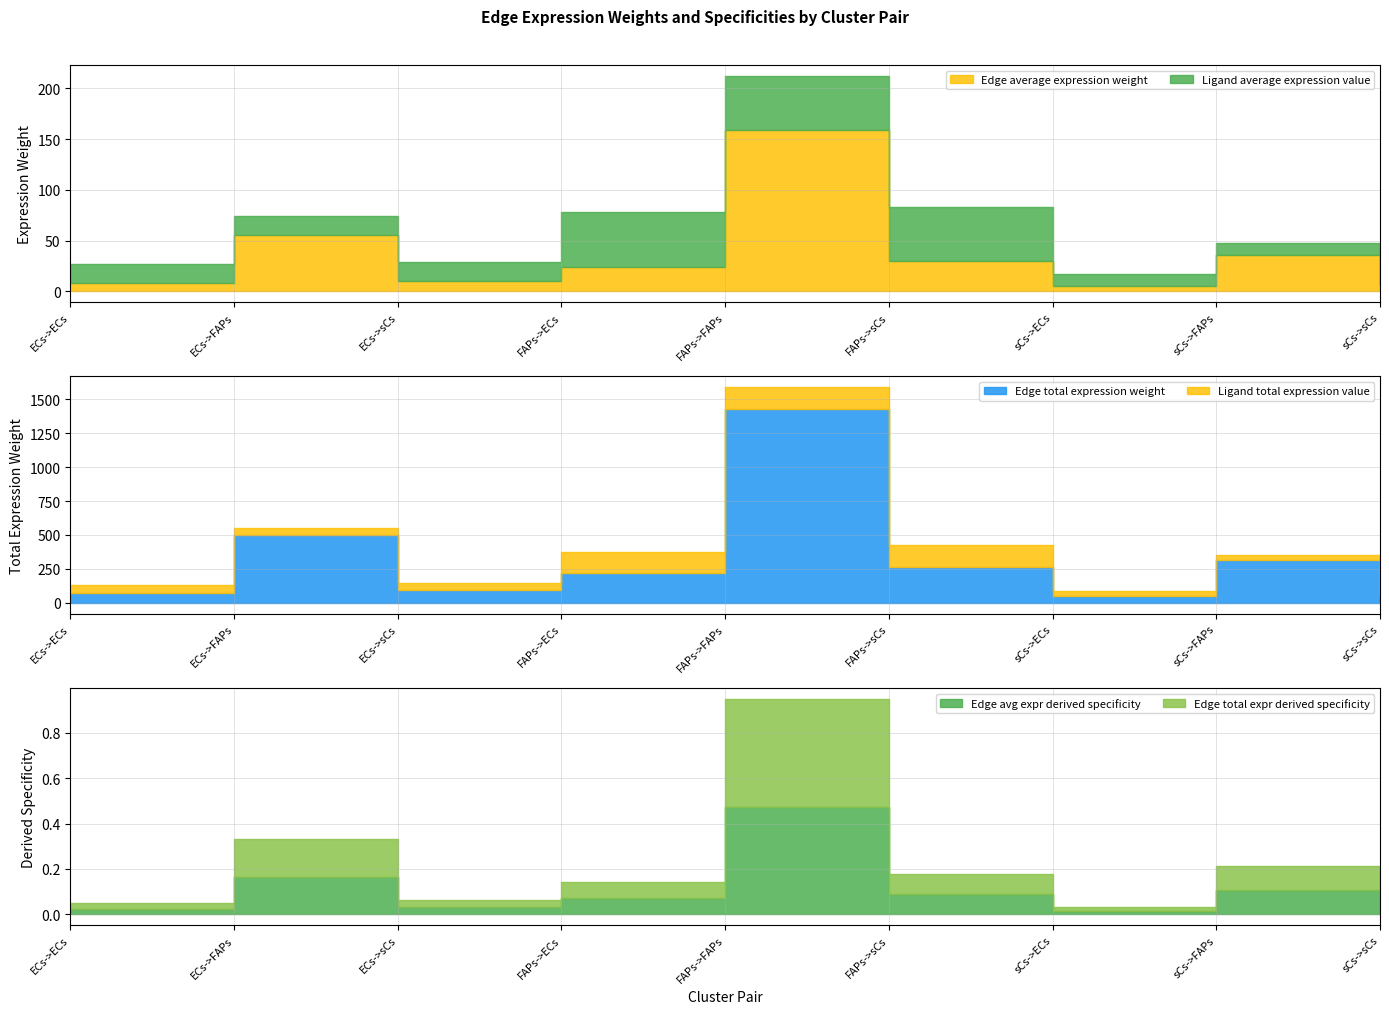

Which category has the lowest value in the Ligand total expression value series?

sCs->ECs